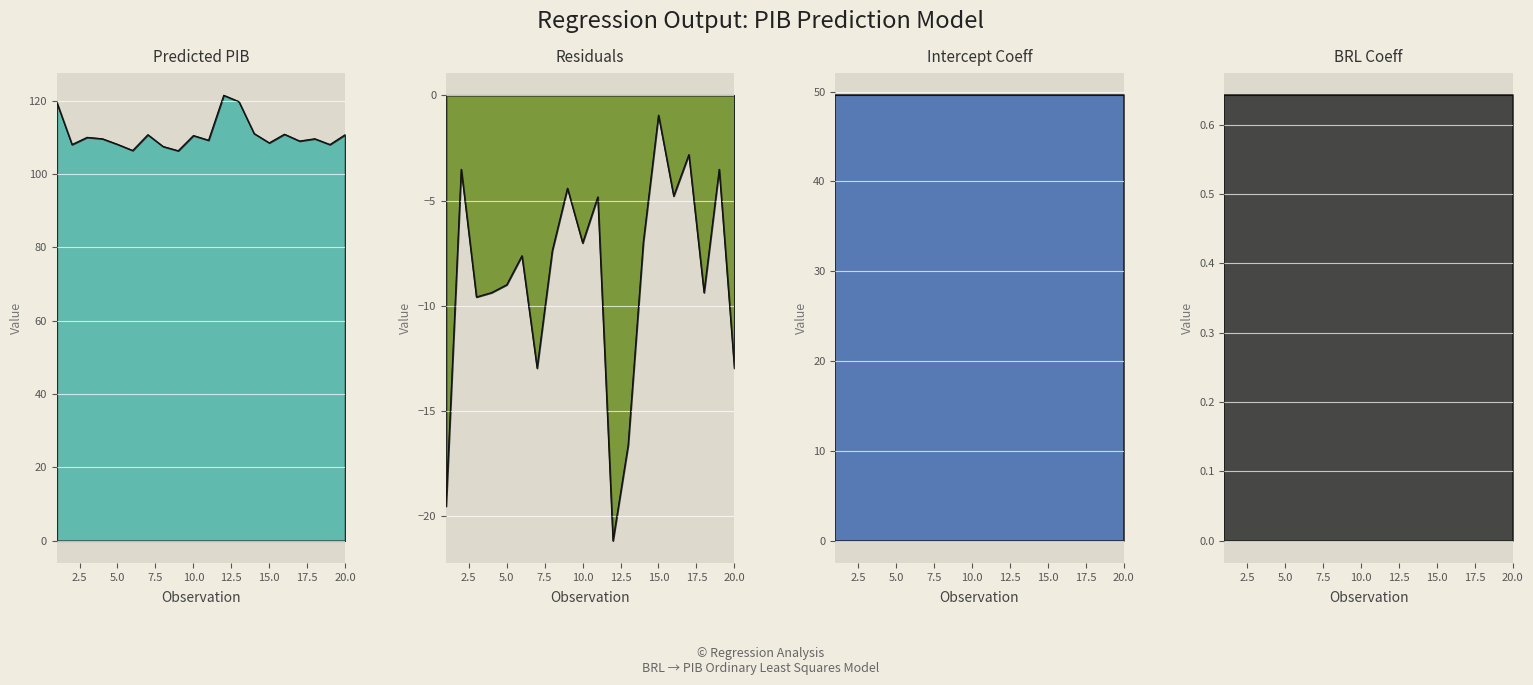

How many interior local peaks does the Residuals series have?

7